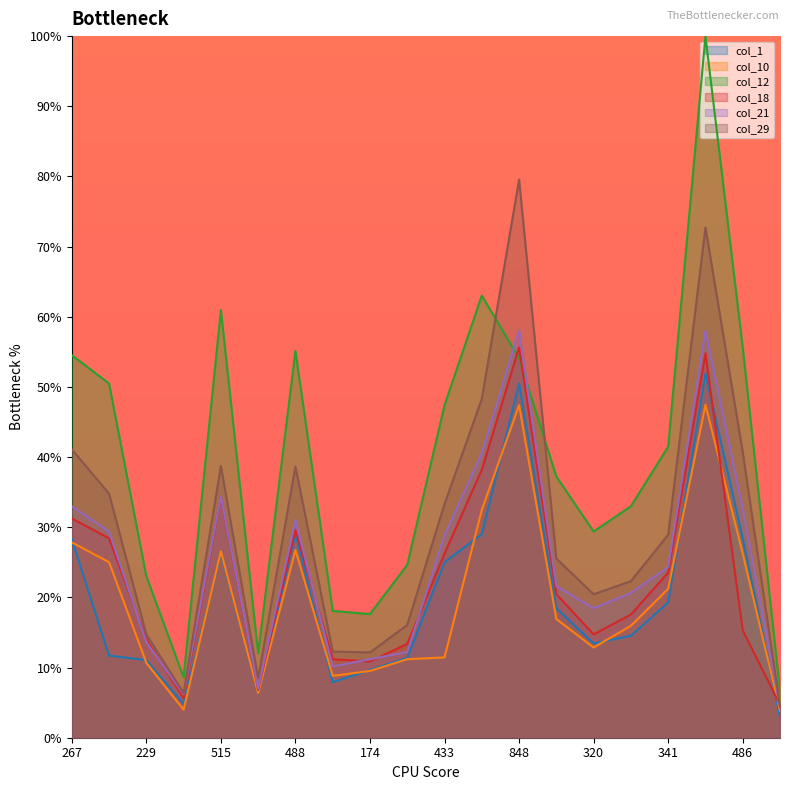

At which category does col_29 reach its first local peak?

515